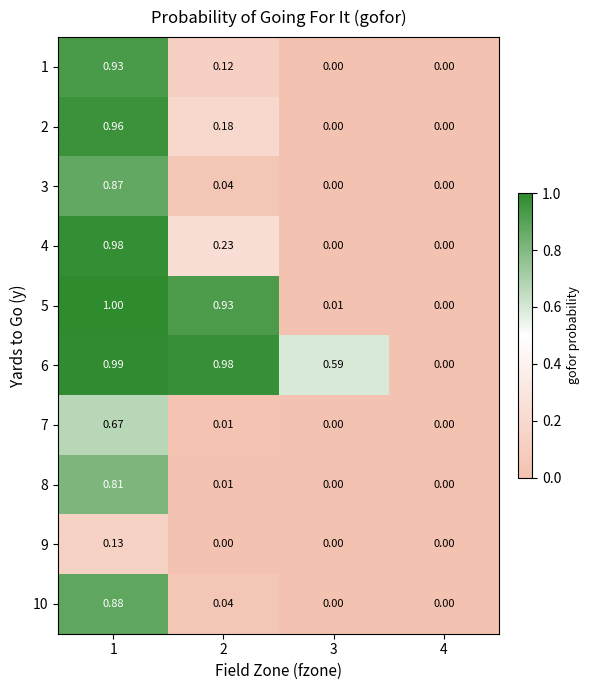

At which category does the chart reach its peak across all series?

1